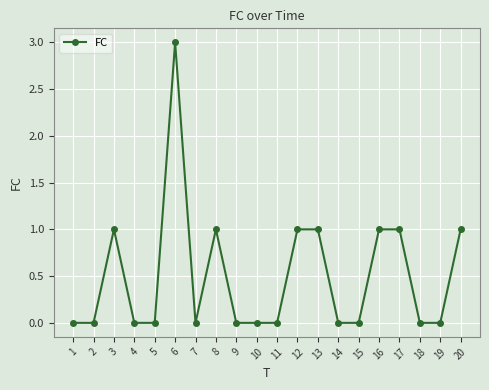

How many lines are shown in the chart?

1